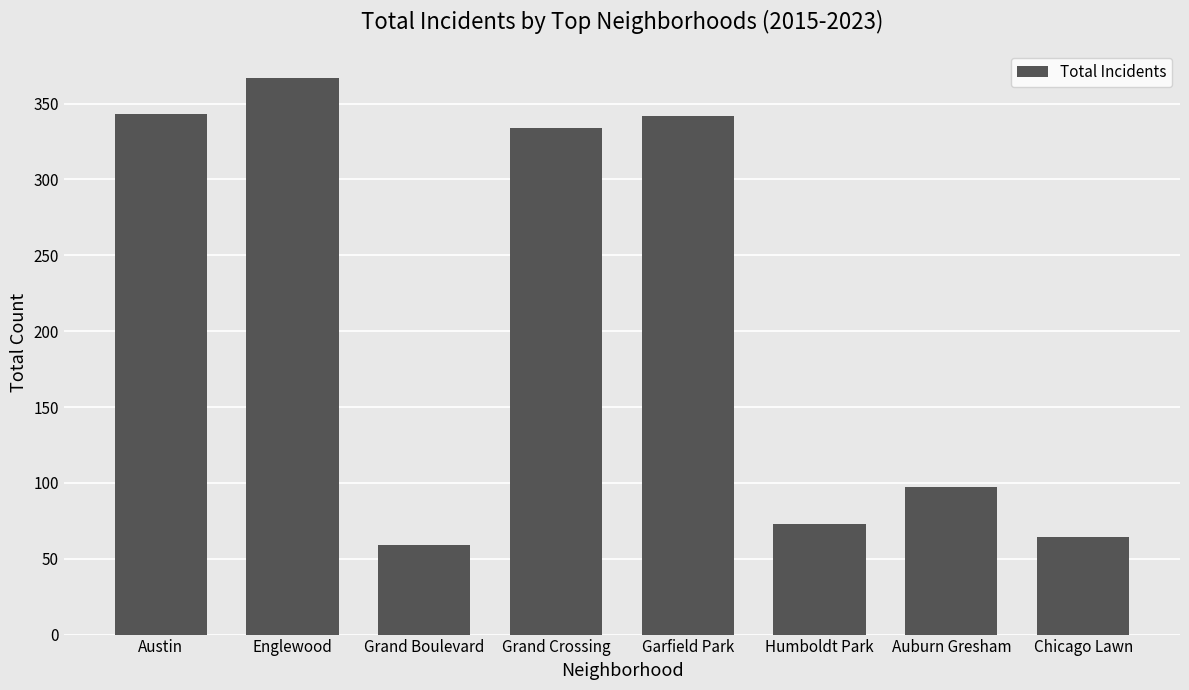

What is the difference between the values at Chicago Lawn and Garfield Park?

278